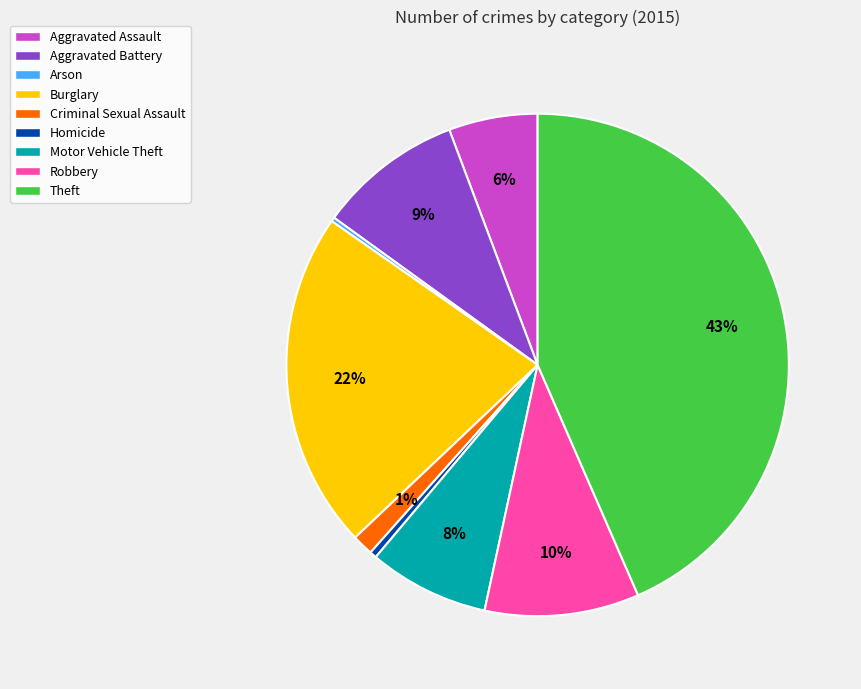

Is Aggravated Battery the majority of the pie?

No